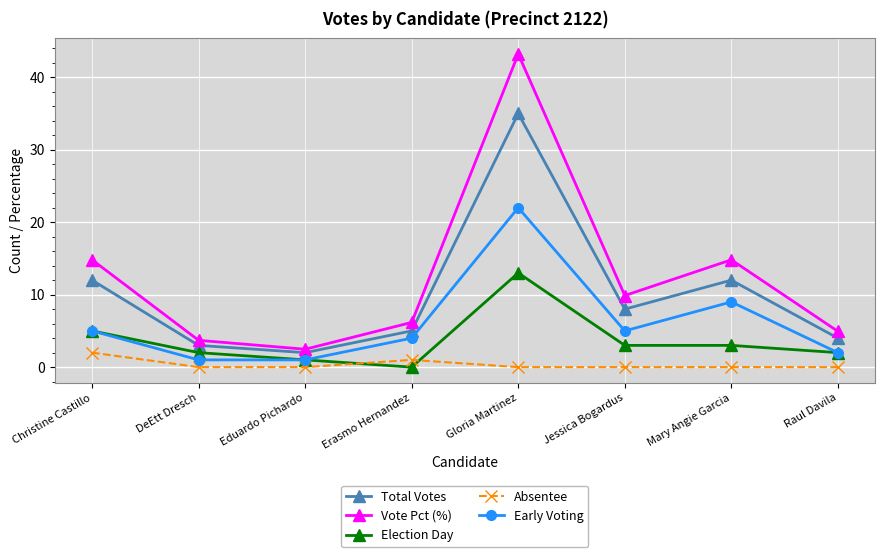

True or false: Total Votes and Election Day cross at least once.

False